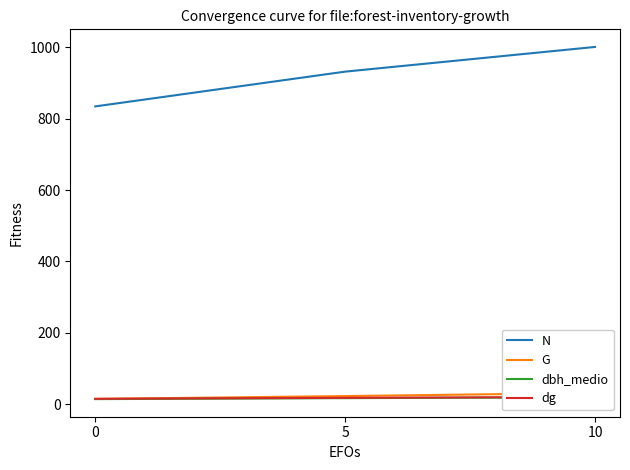

What is the difference between the maximum and minimum values in the dg series?

5.1